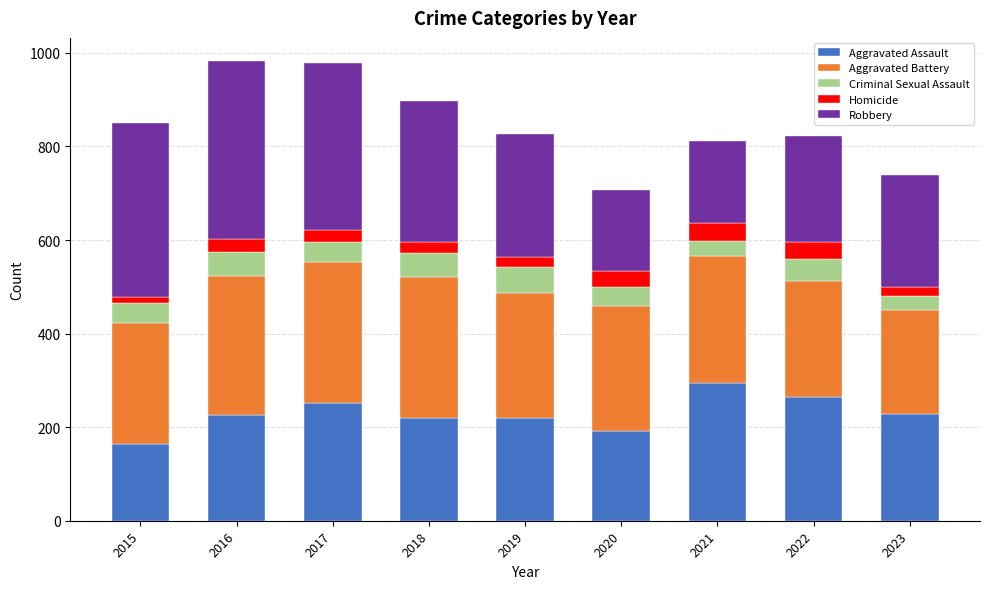

How many values in the Aggravated Assault series are below 225?

4